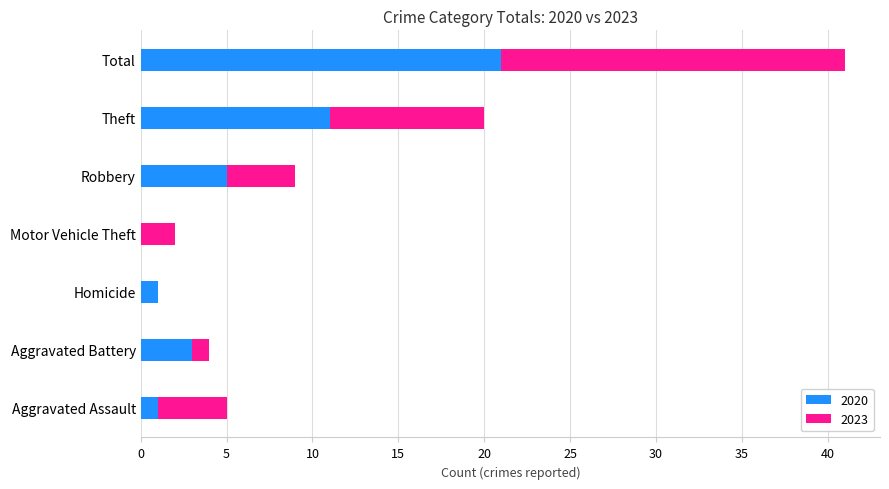

The value of 2020 at Theft is 16. True or false?

False